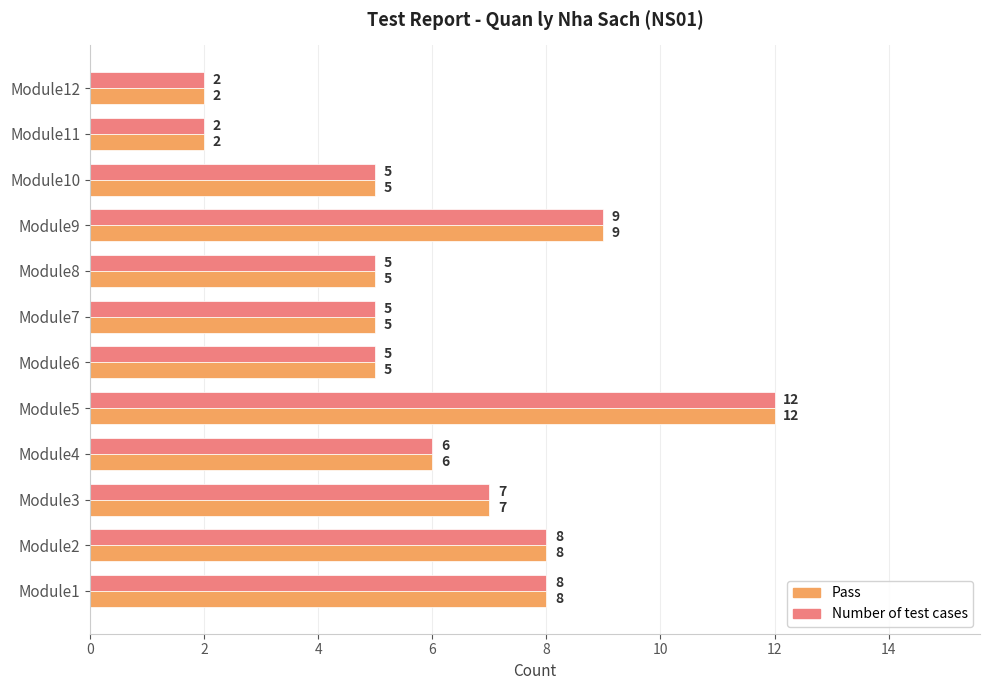

How many Number of test cases values are between 5 and 8?

8